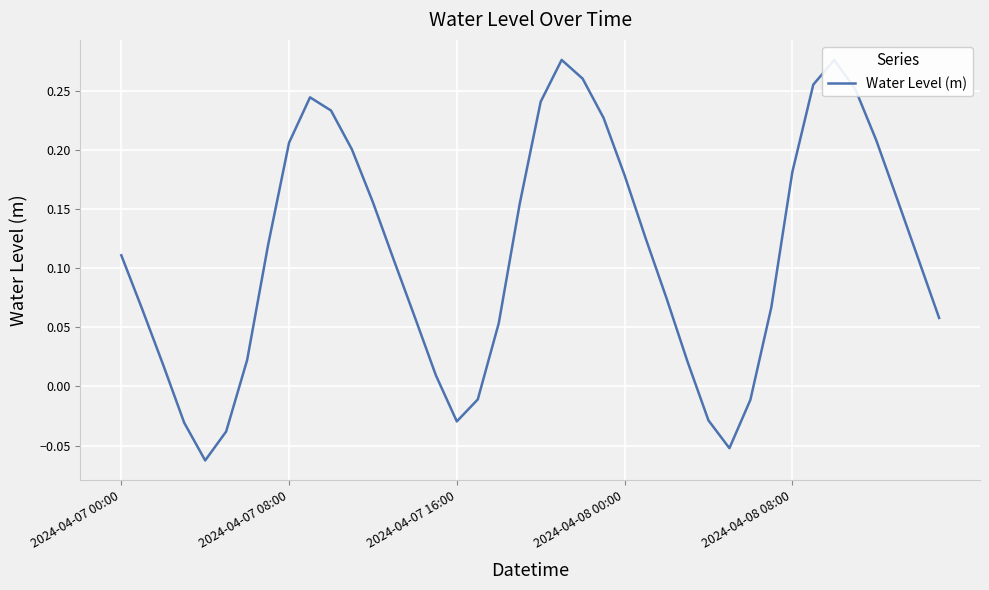

What is the smallest value displayed?

-0.1